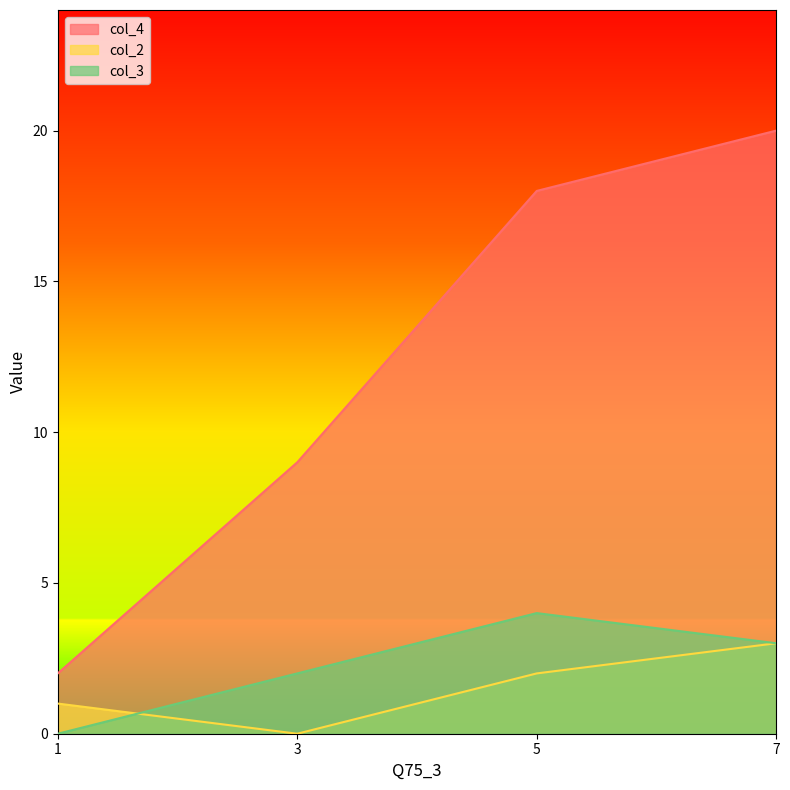

At how many categories does at least one series exceed 3?

3